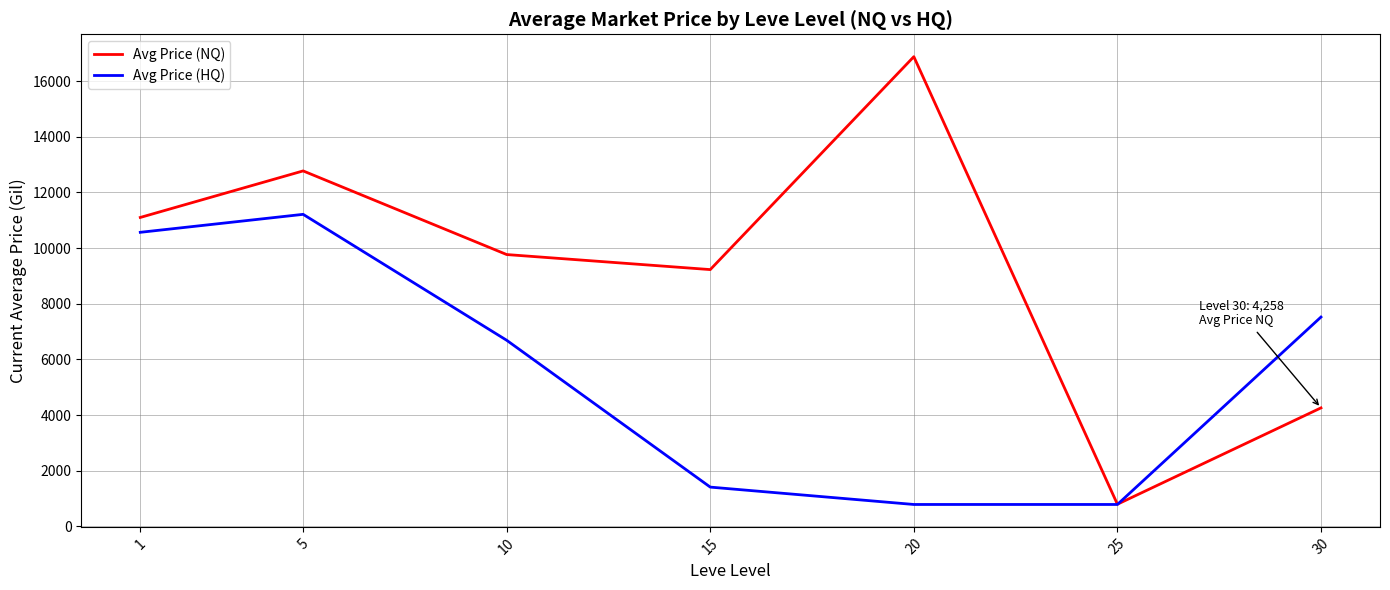

What is the total value across all series at 20?

17662.6